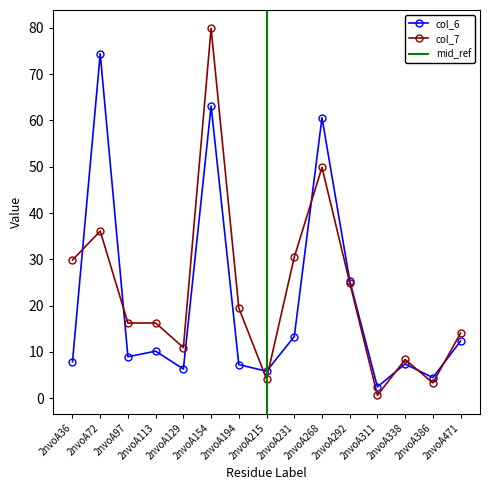

Does the chart have visible grid lines?

No